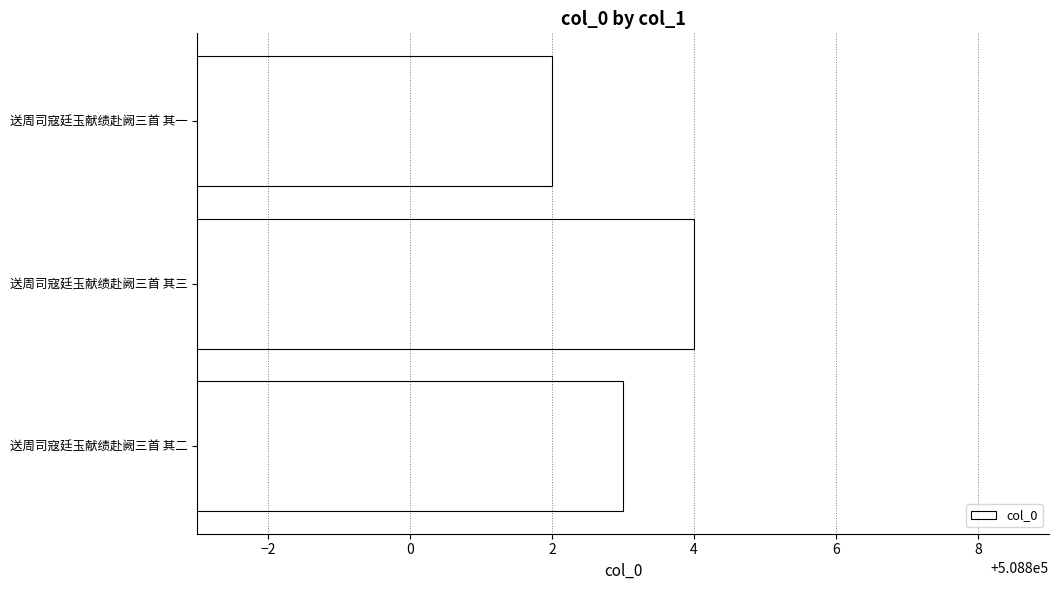

Count the number of data series in this chart.

1